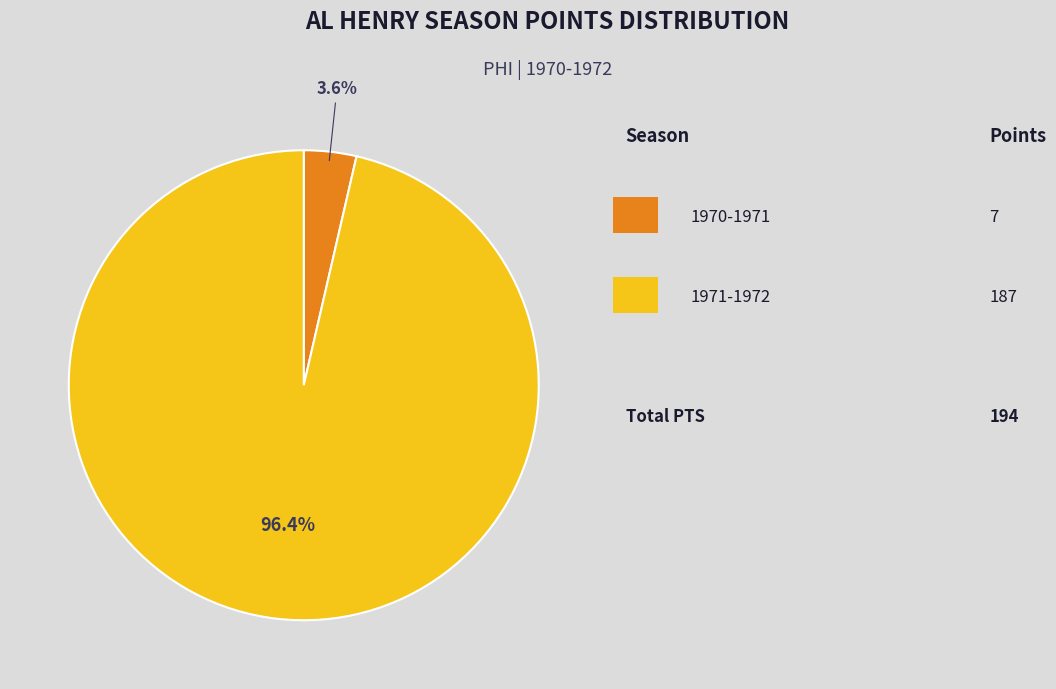

Is there a majority slice in this chart?

Yes